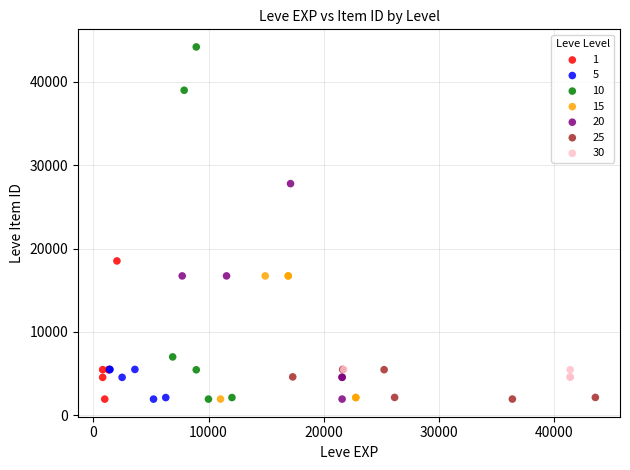

Which series reaches the maximum Y coordinate?

10